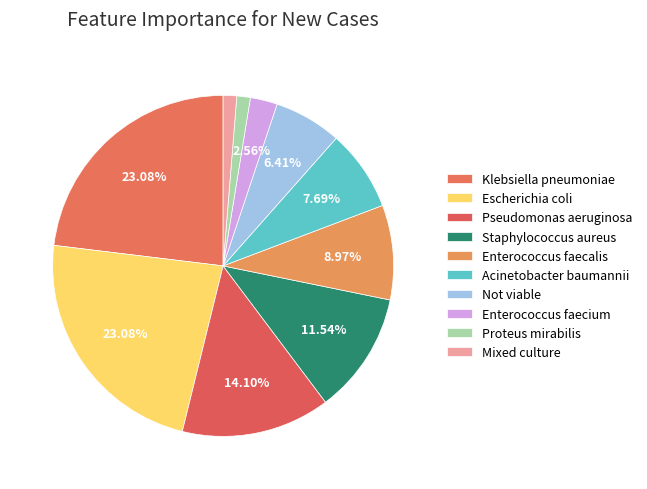

Rank the categories by value from lowest to highest.

Proteus mirabilis, Mixed culture, Enterococcus faecium, Not viable, Acinetobacter baumannii, Enterococcus faecalis, Staphylococcus aureus, Pseudomonas aeruginosa, Klebsiella pneumoniae, Escherichia coli